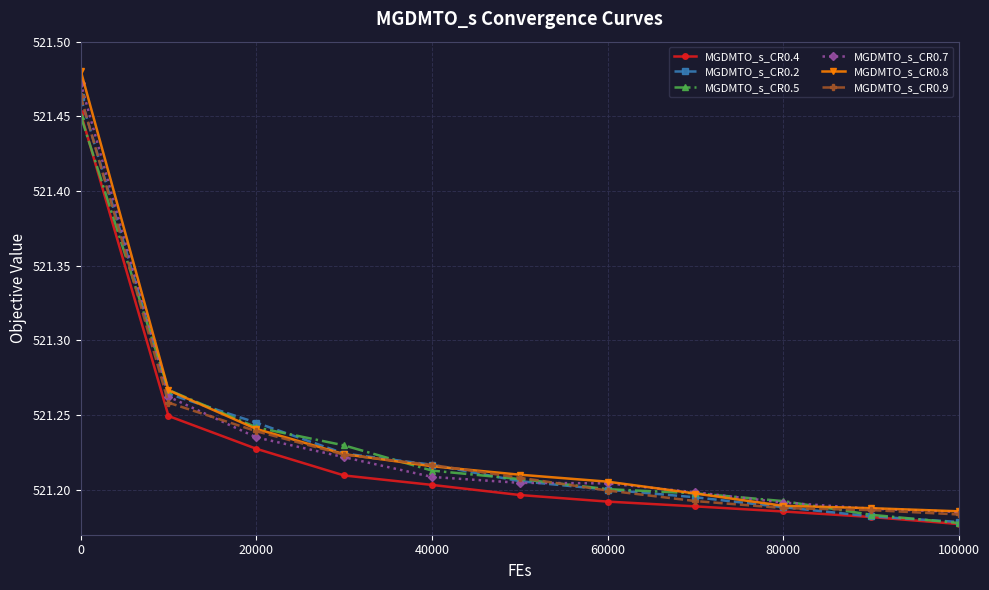

How many lines are shown in the chart?

6